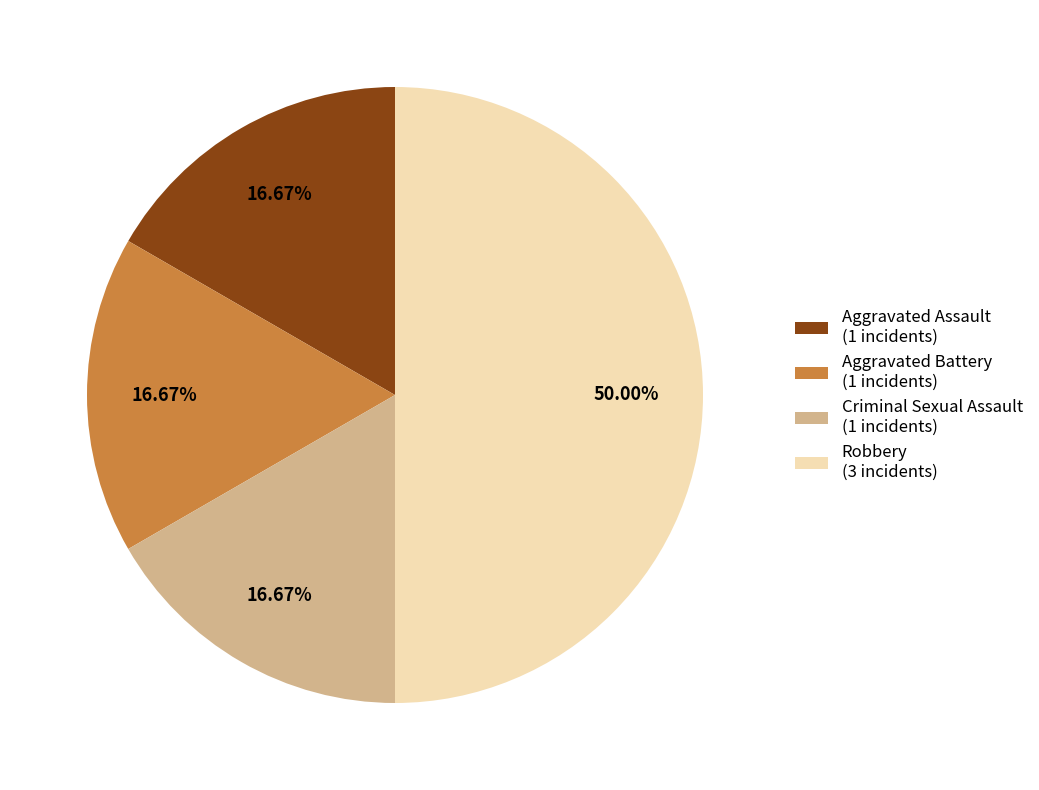

Does Criminal Sexual Assault (1 incidents) account for over 50% of the chart?

No